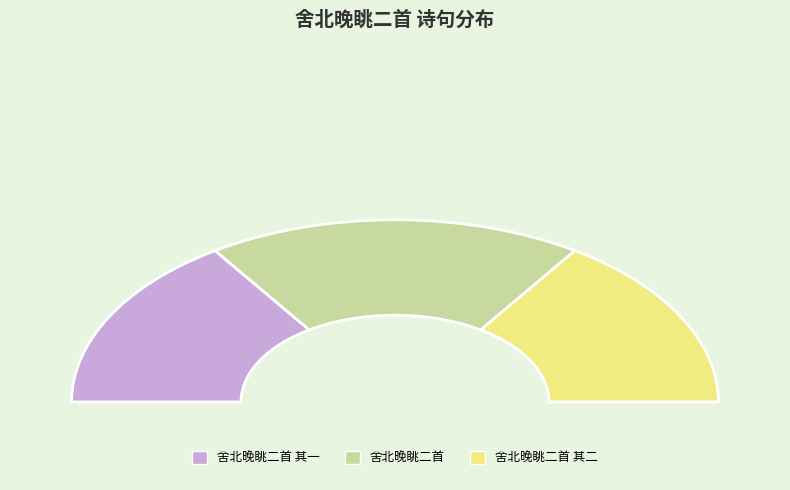

Does 舍北晚眺二首 其二 account for over 50% of the chart?

No